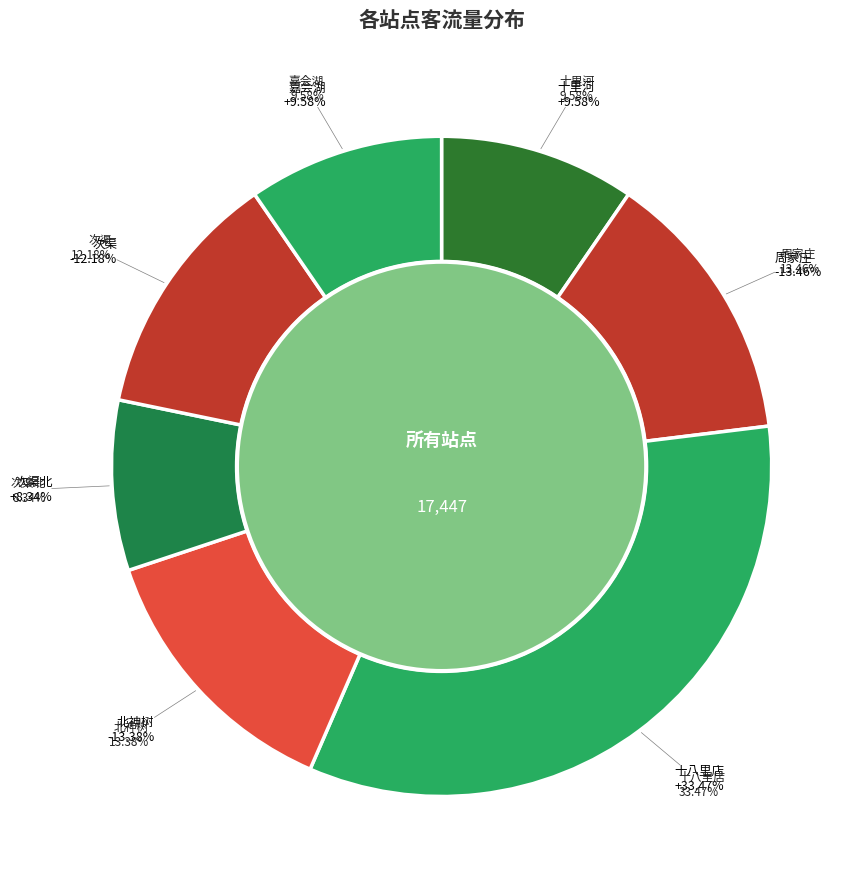

To the nearest percent, what percentage of the pie is 十里河?

10%